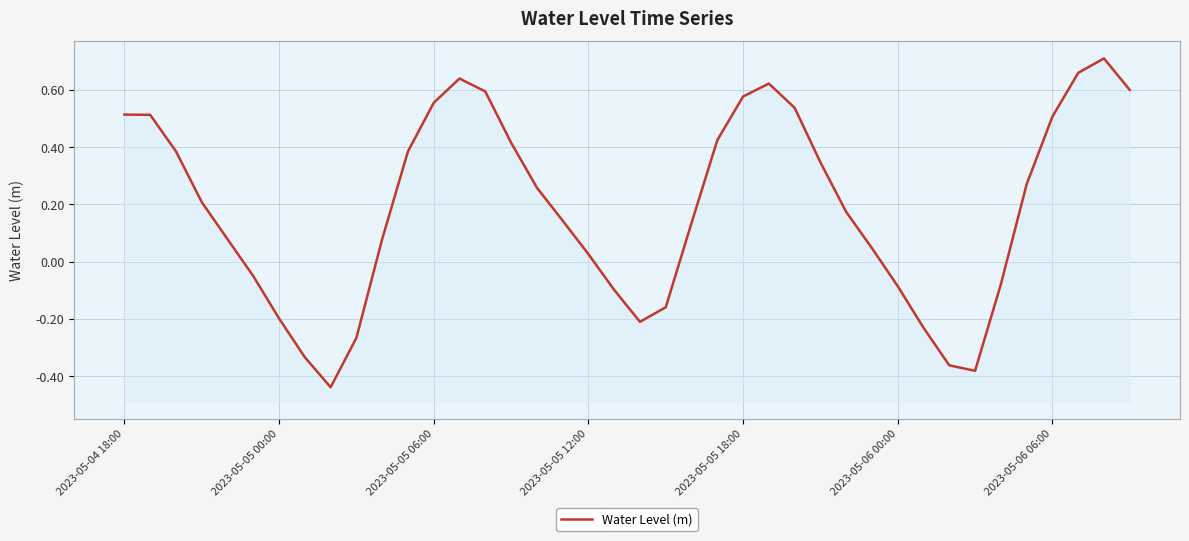

How many interior local peaks (higher than both neighbors) does the data have?

3